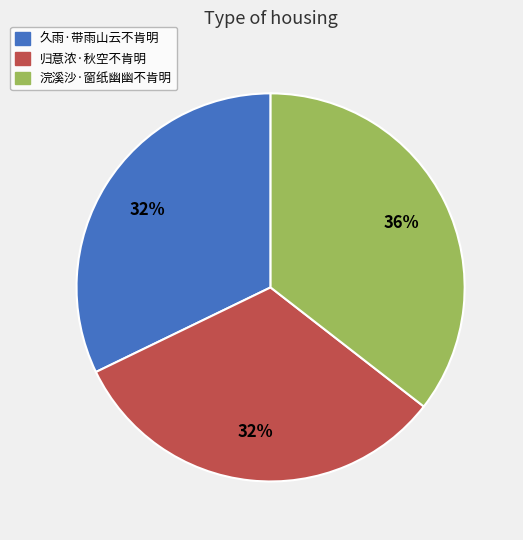

Does any single category account for the majority?

No